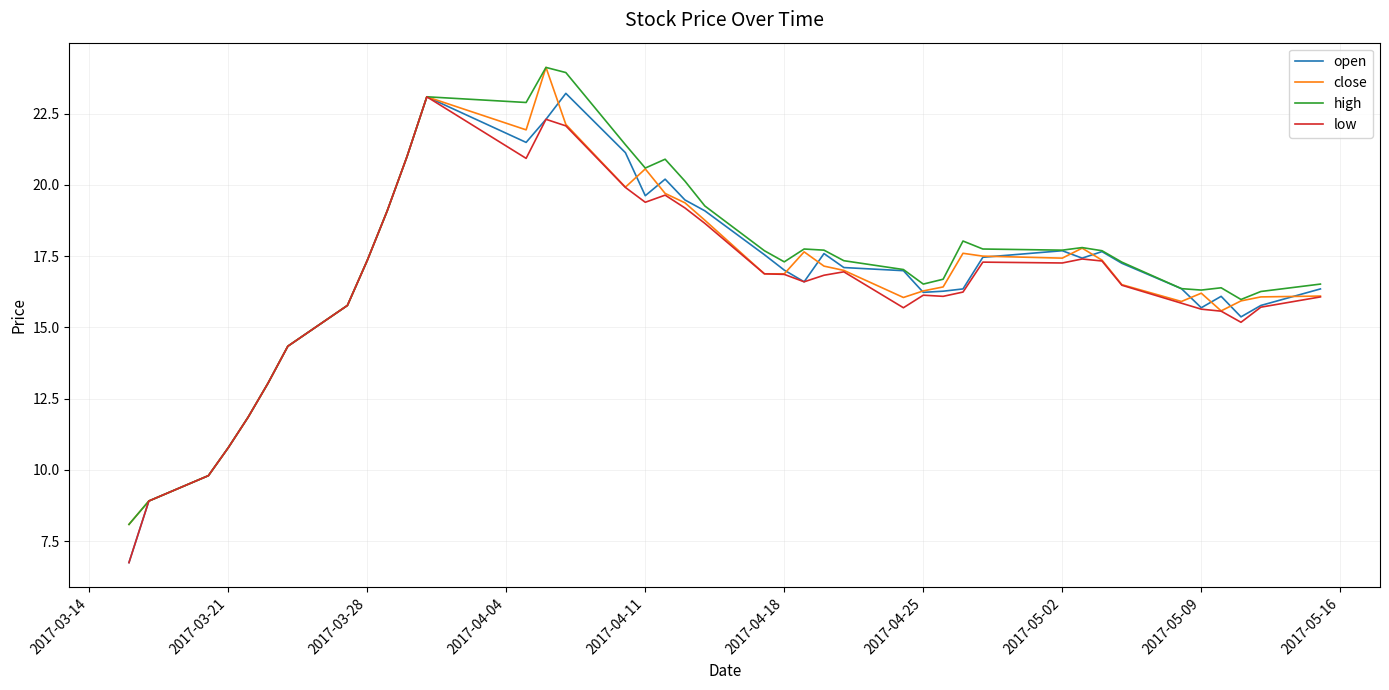

Which series has the largest total across all categories?

high